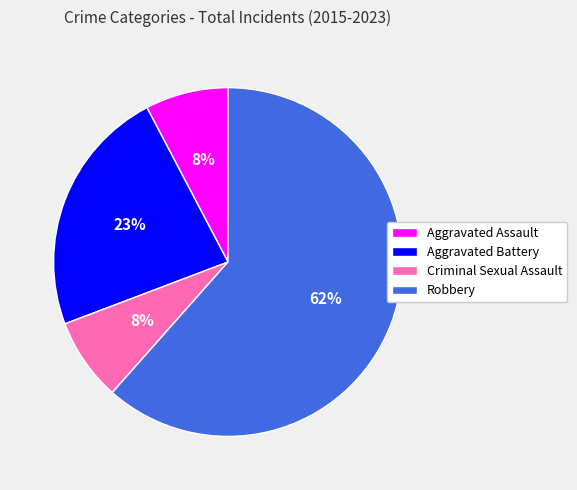

To the nearest percent, what is the average slice percentage?

25%